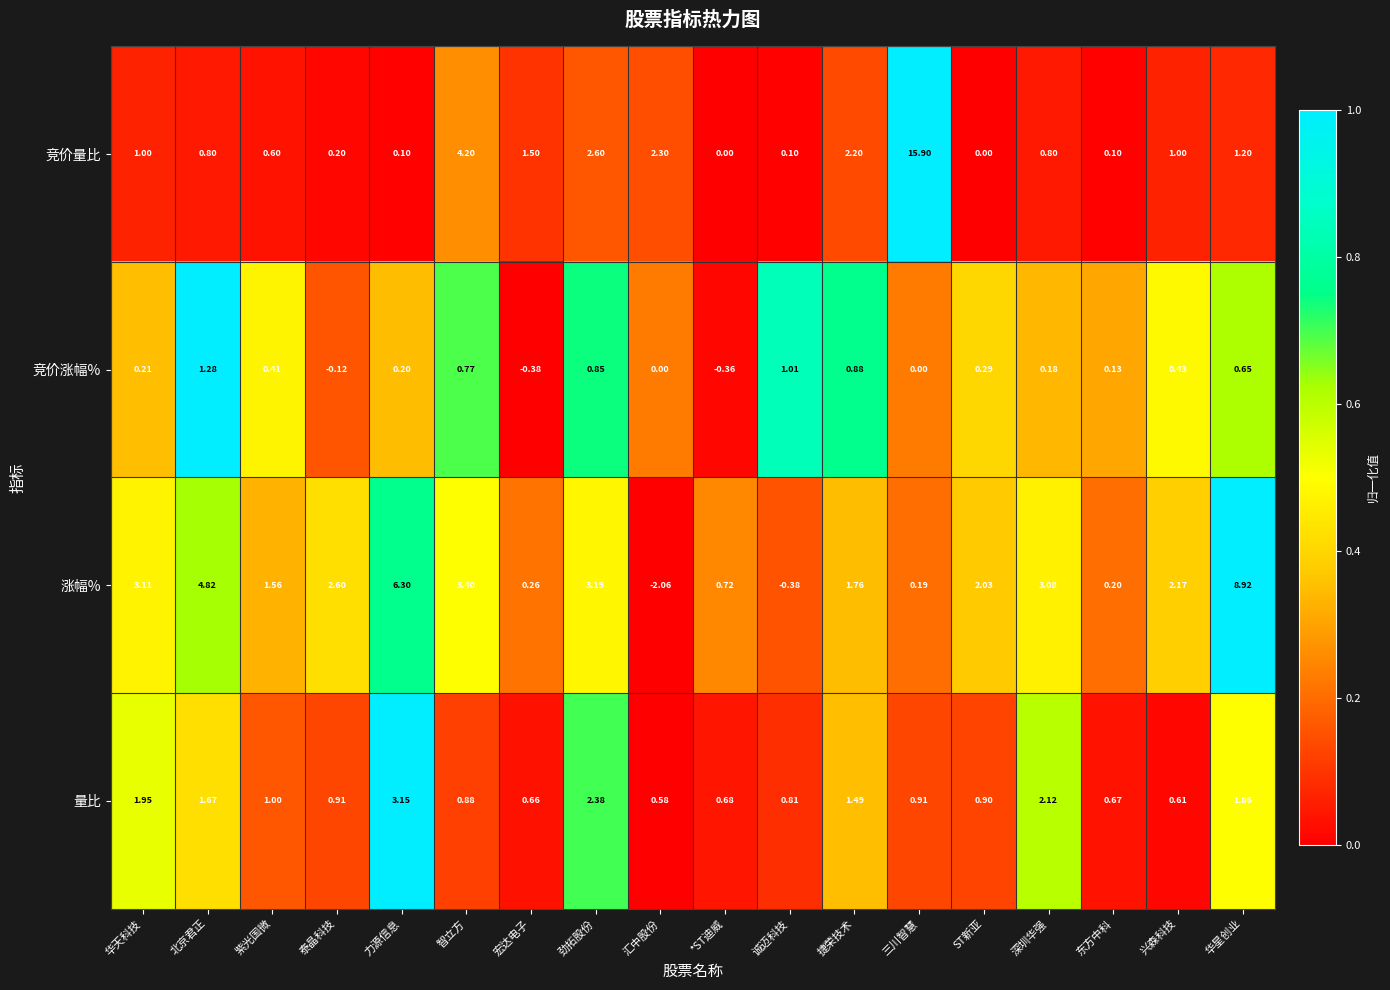

How many data points does each series have?

18